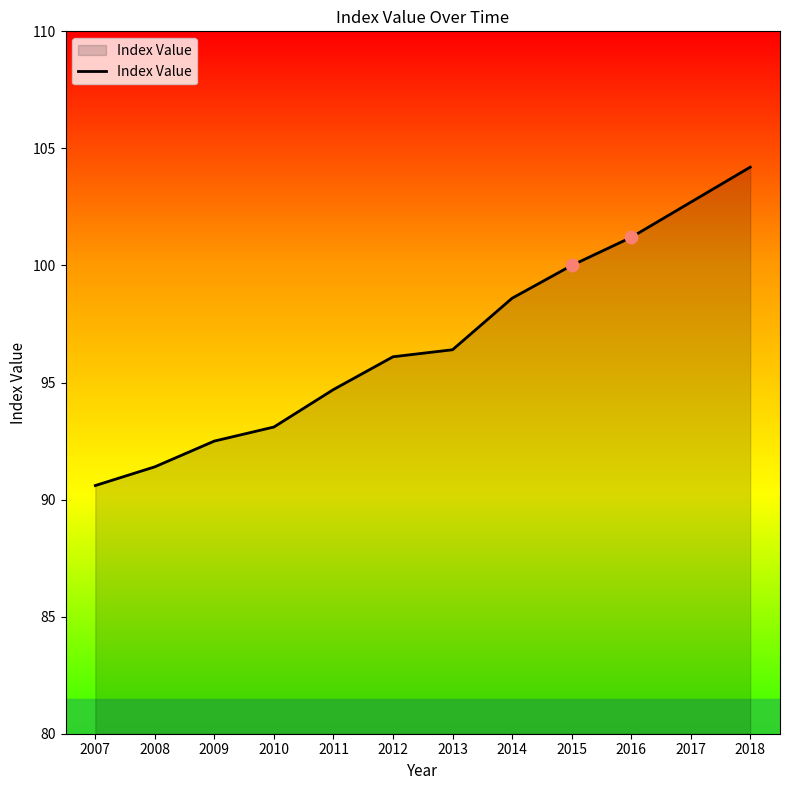

What is the change in value from 2016 to 2018?

+3.0